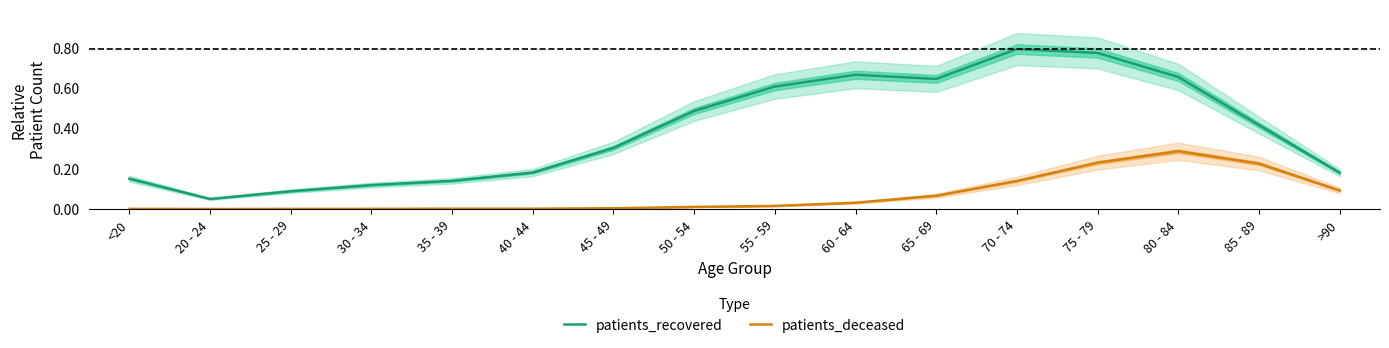

What is the value of the patients_recovered point at the 15th from the left?

0.4